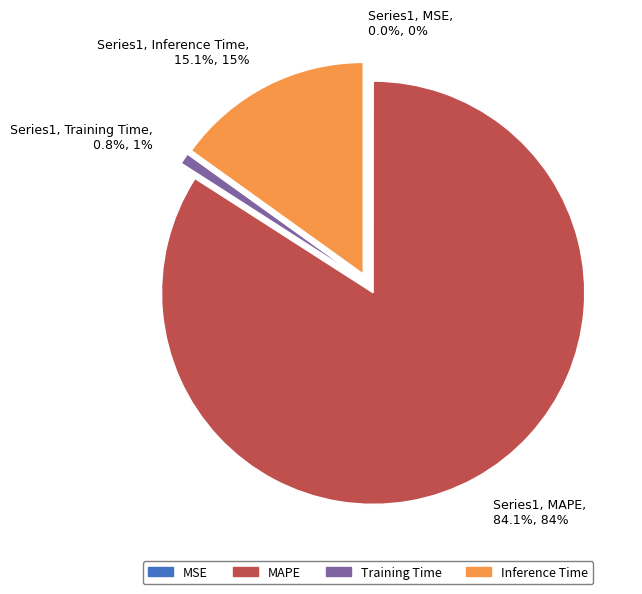

Which has a higher value, Training Time or MAPE?

MAPE